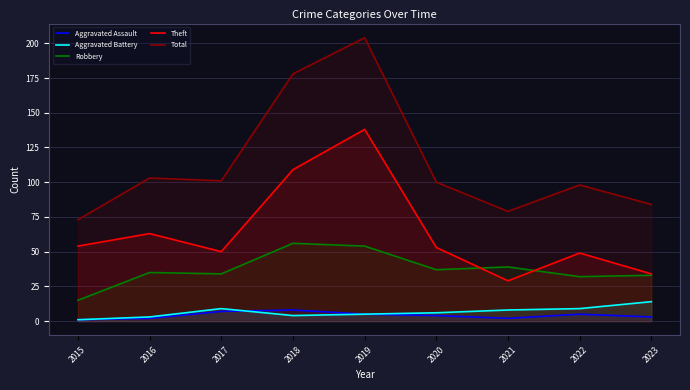

Where is the first local maximum for Aggravated Battery?

2017